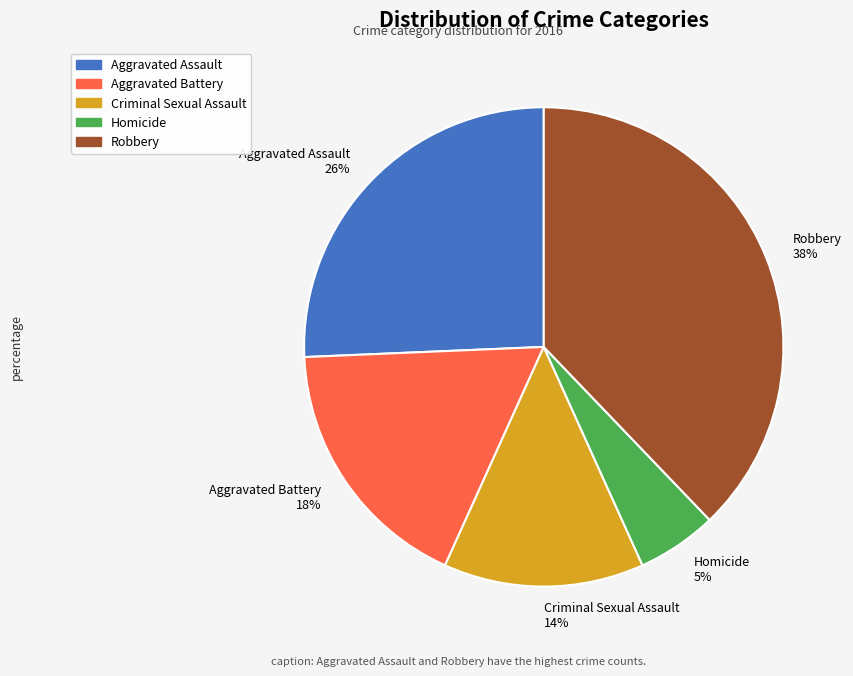

The Aggravated Battery slice represents 18% of the pie. True or false?

True